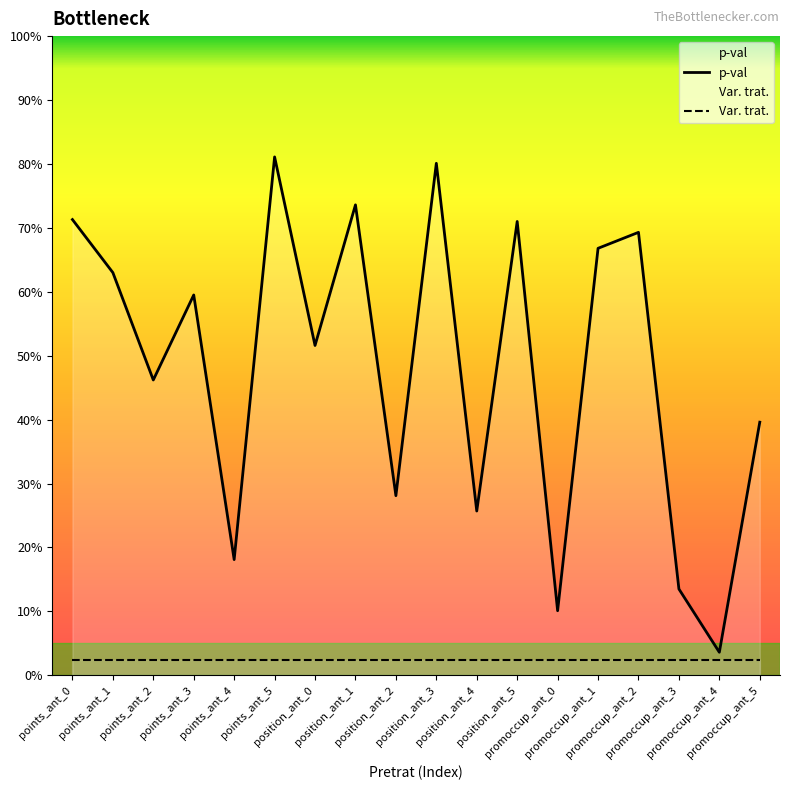

Reading left to right, list all the values displayed in this chart.

p-val: points_ant_0=0.7	points_ant_1=0.6	points_ant_2=0.5	points_ant_3=0.6	points_ant_4=0.2	points_ant_5=0.8	position_ant_0=0.5	position_ant_1=0.7	position_ant_2=0.3	position_ant_3=0.8	position_ant_4=0.3	position_ant_5=0.7	promoccup_ant_0=0.1	promoccup_ant_1=0.7	promoccup_ant_2=0.7	promoccup_ant_3=0.1	promoccup_ant_4=0.0	promoccup_ant_5=0.4
Var. trat.: points_ant_0=0.0	points_ant_1=0.0	points_ant_2=0.0	points_ant_3=0.0	points_ant_4=0.0	points_ant_5=0.0	position_ant_0=0.0	position_ant_1=0.0	position_ant_2=0.0	position_ant_3=0.0	position_ant_4=0.0	position_ant_5=0.0	promoccup_ant_0=0.0	promoccup_ant_1=0.0	promoccup_ant_2=0.0	promoccup_ant_3=0.0	promoccup_ant_4=0.0	promoccup_ant_5=0.0